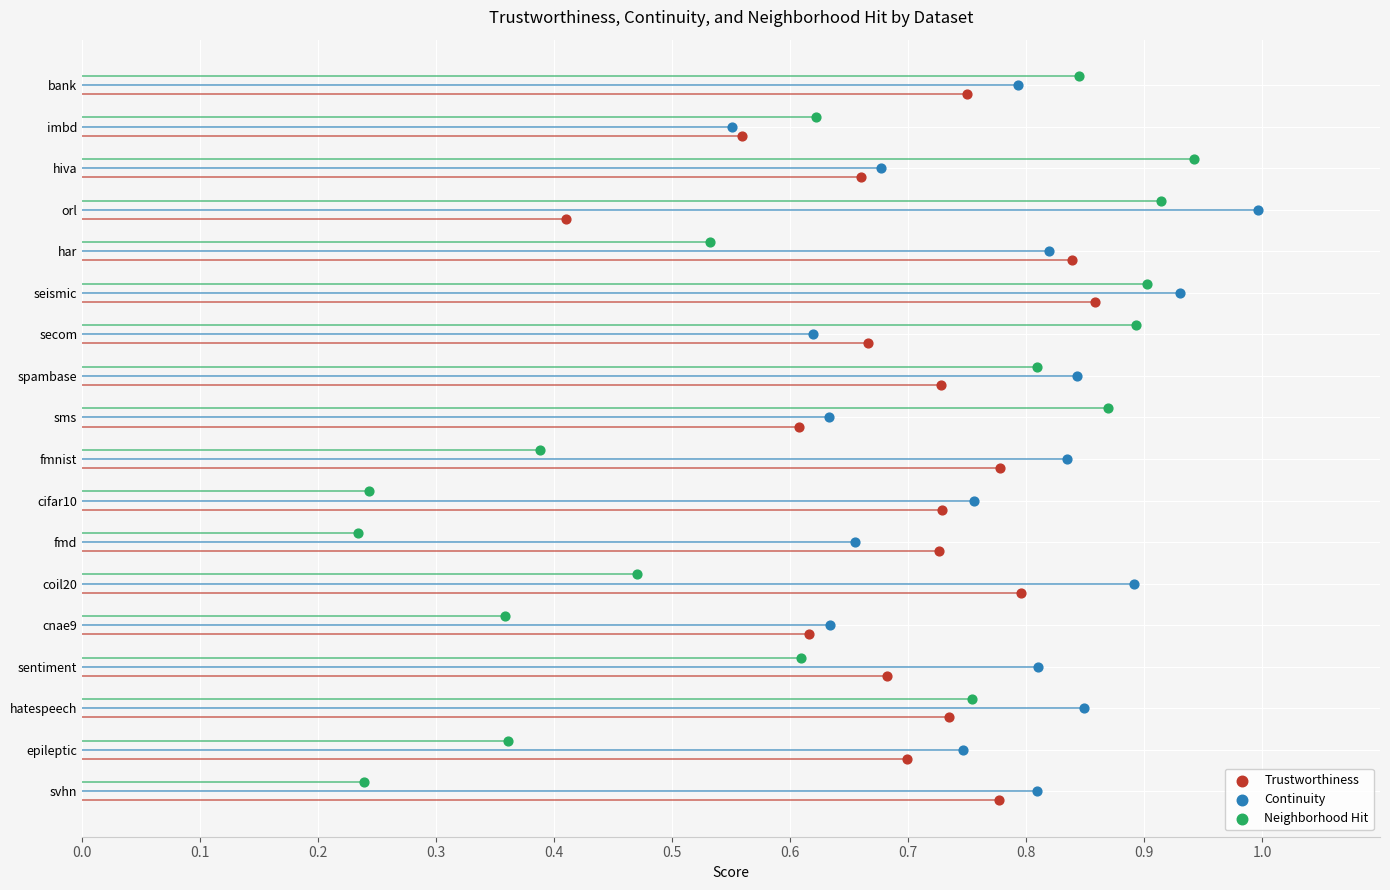

Is the value of Trustworthiness at 0.7 greater than the value of Continuity at 12?

No